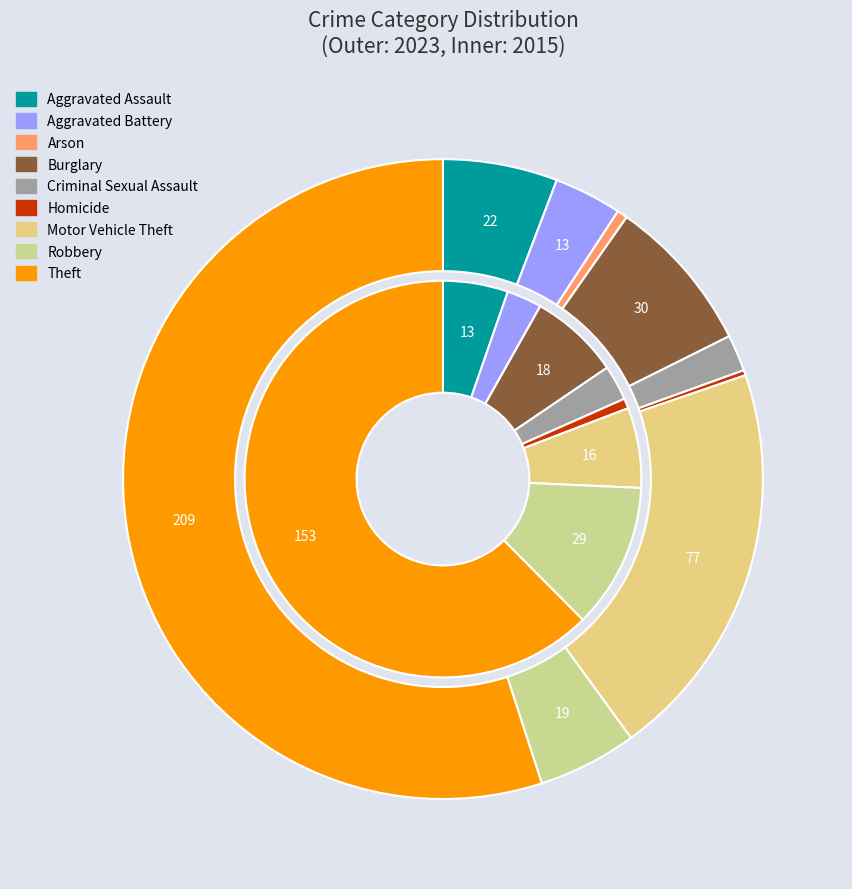

To the nearest percent, what is the difference between the 6 and 7 slice percentages?

15%